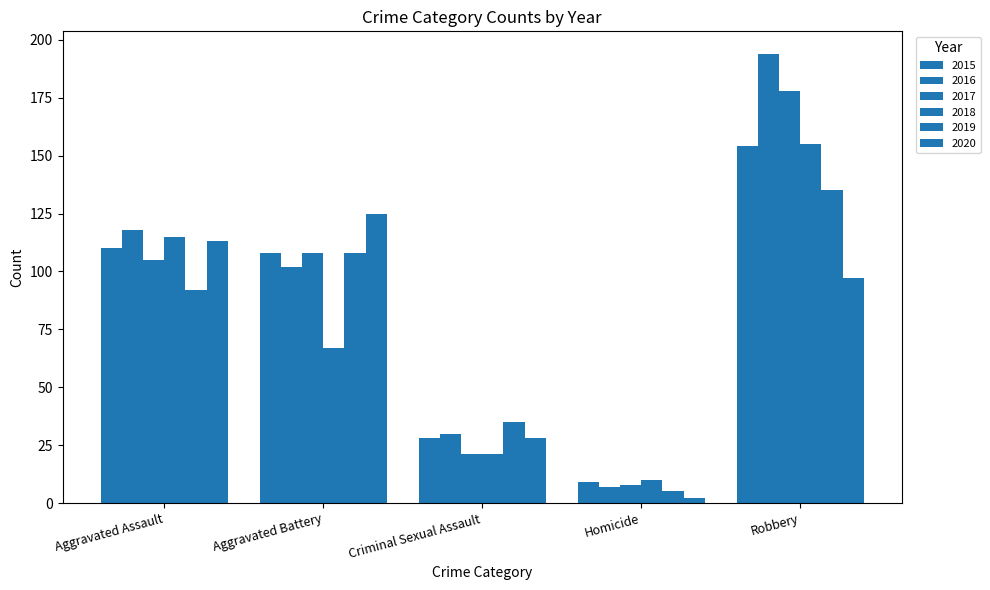

Which series has the largest range (max minus min)?

2016